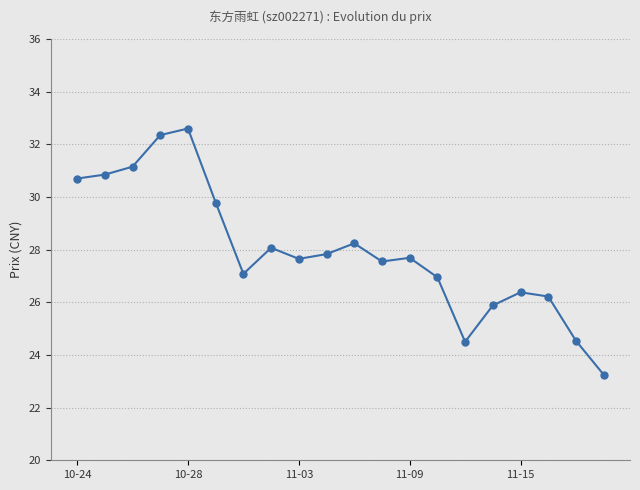

True or false: the data has more than 1 interior local peaks.

True